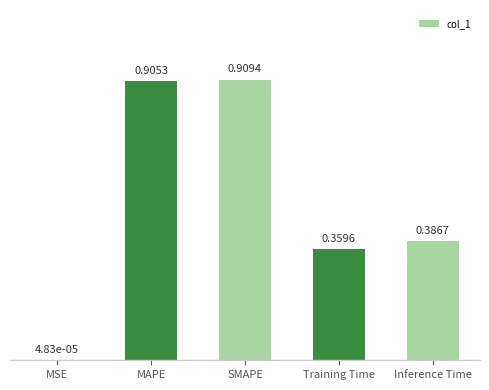

What is the sum of the values at Training Time and Inference Time?

0.7